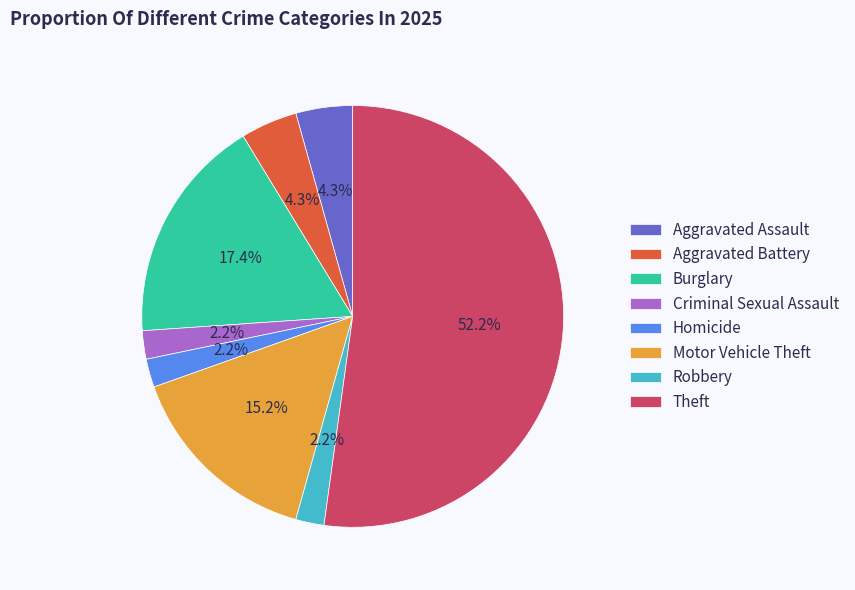

Approximately how many times larger is the value at Aggravated Assault compared to Robbery?

2.0